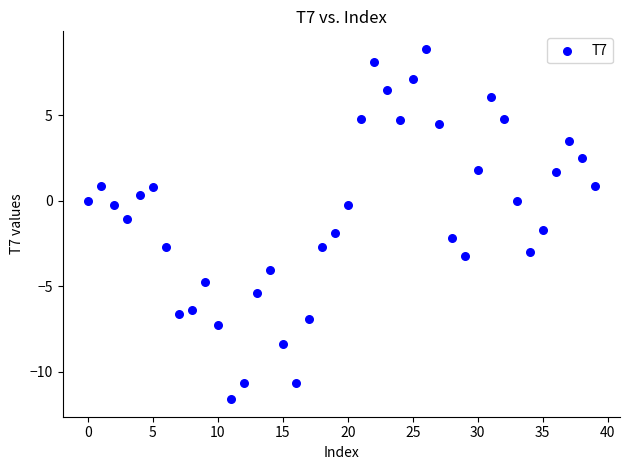

What is the range of Y values (max minus min)?

20.5